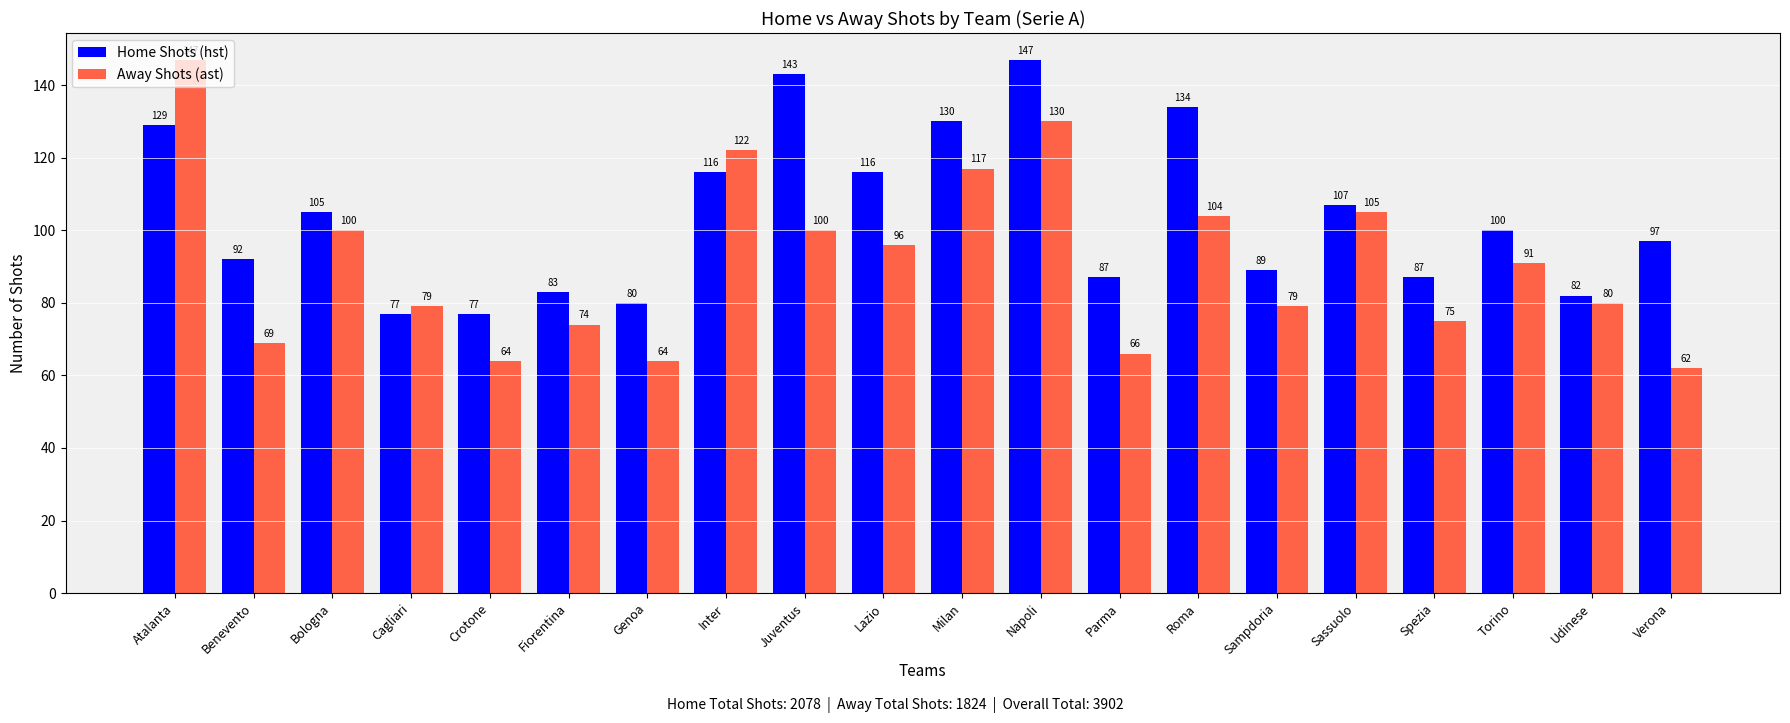

At which label does Away Shots (ast) reach its peak?

Atalanta